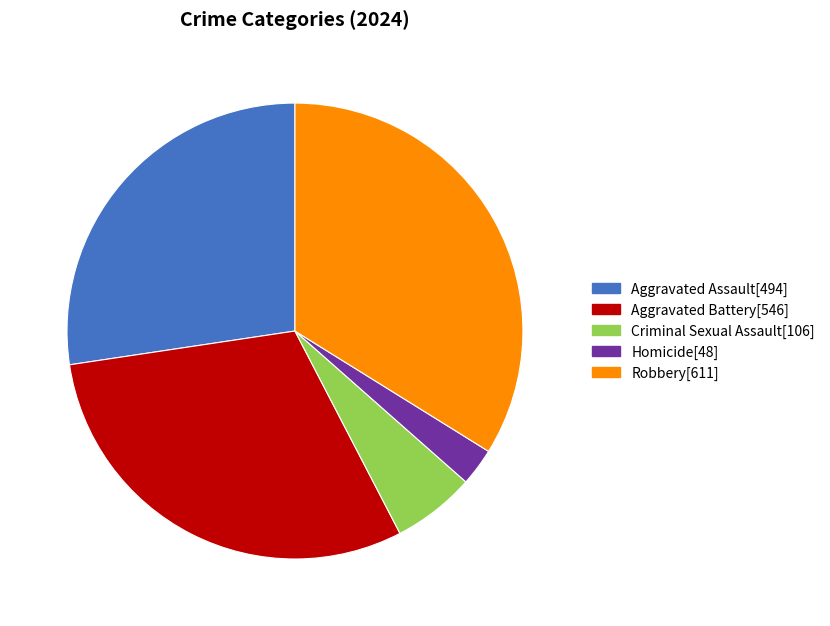

Count the number of slices in the pie.

5